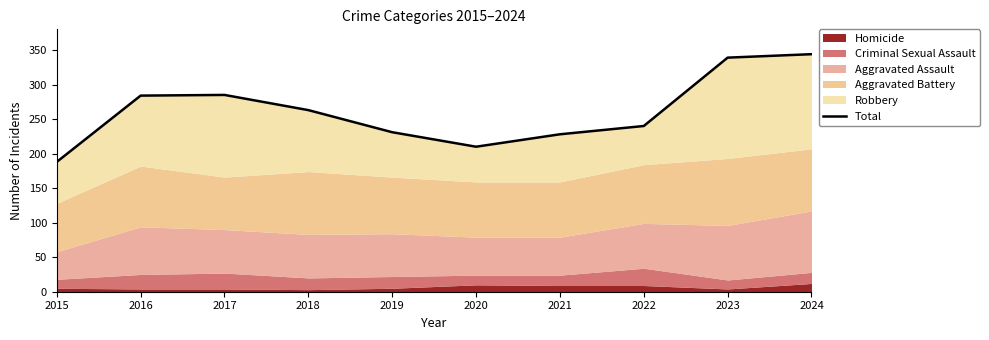

What is the sum of the values at 2019 and 2024?

575